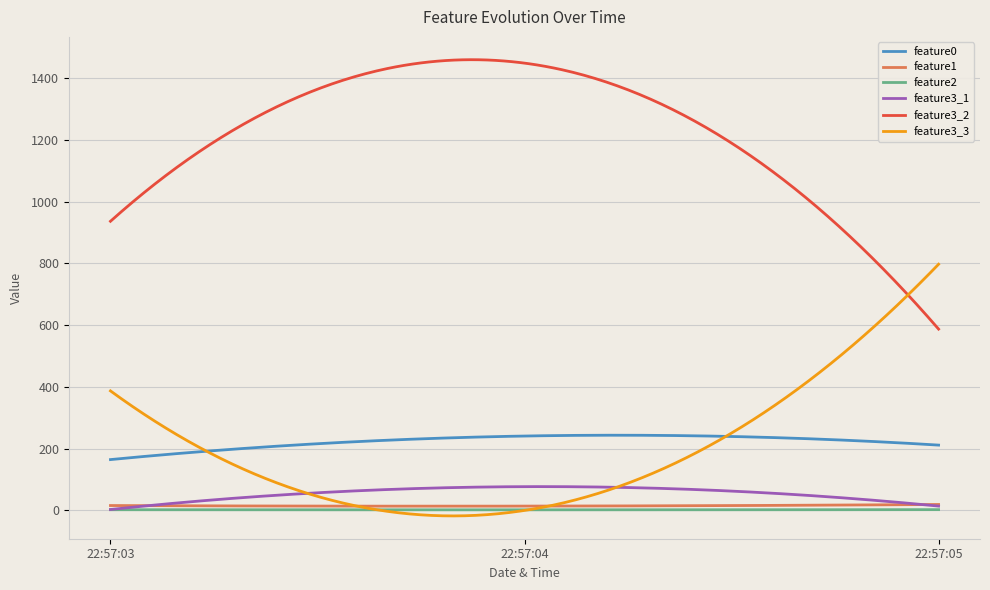

What is the sum of all feature3_3 values?

59596.0